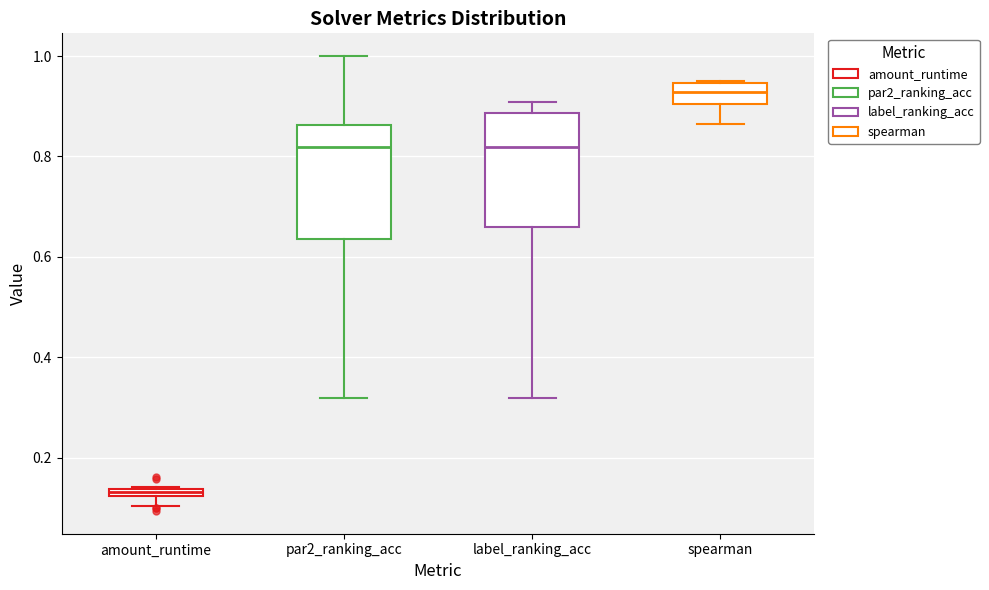

Which box's median line is the lowest?

amount_runtime